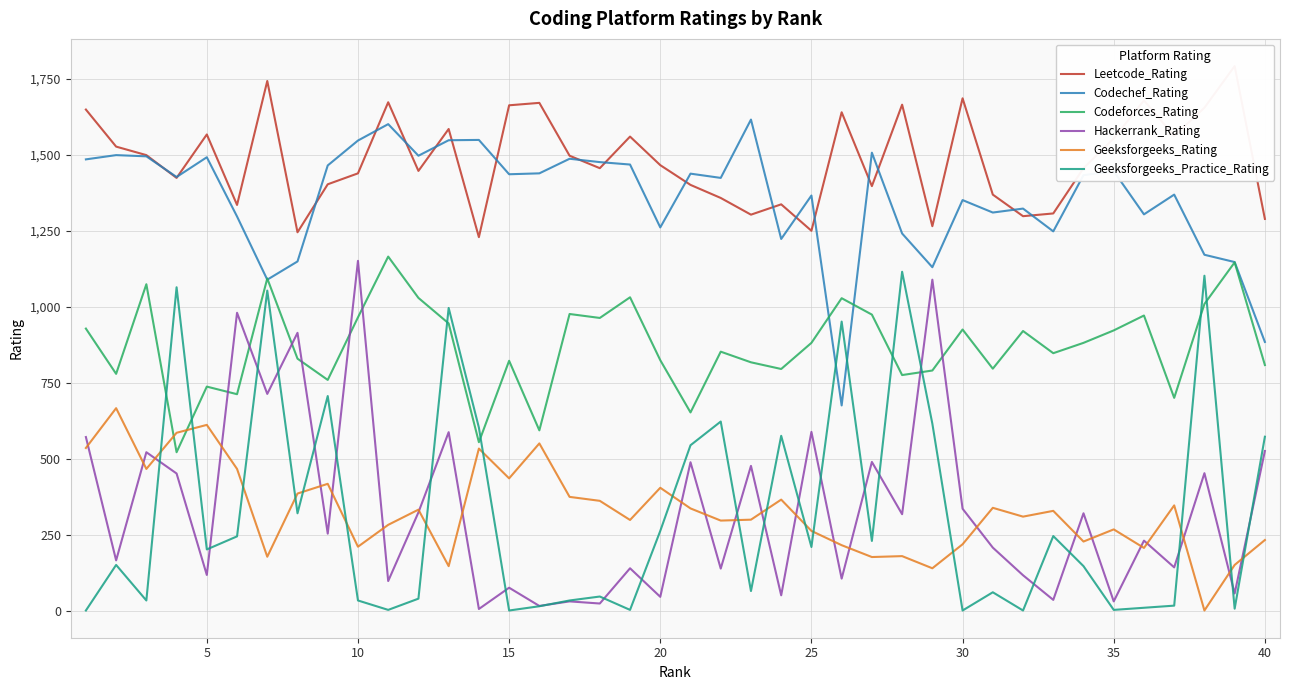

True or false: Hackerrank_Rating and Codechef_Rating cross at least once.

False